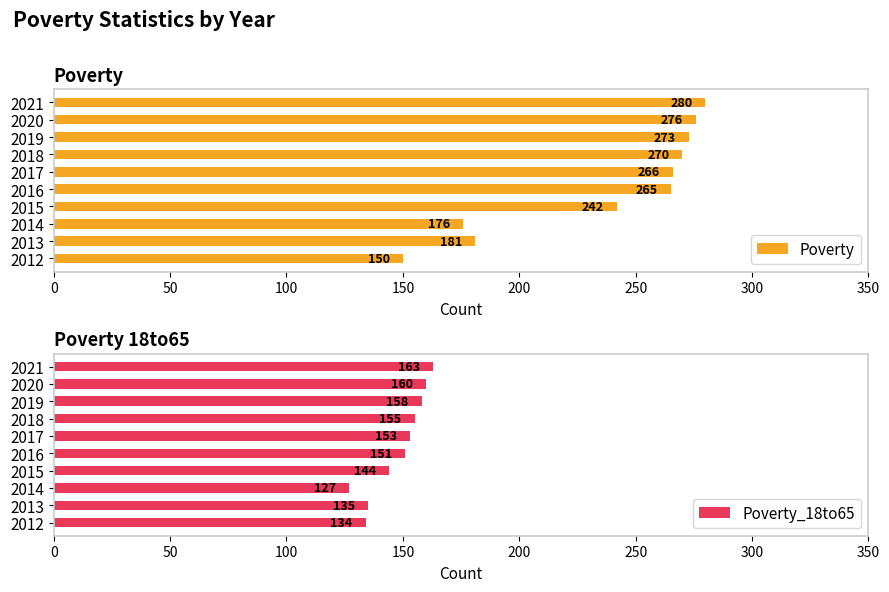

What value does the Poverty series have at 2016?

265